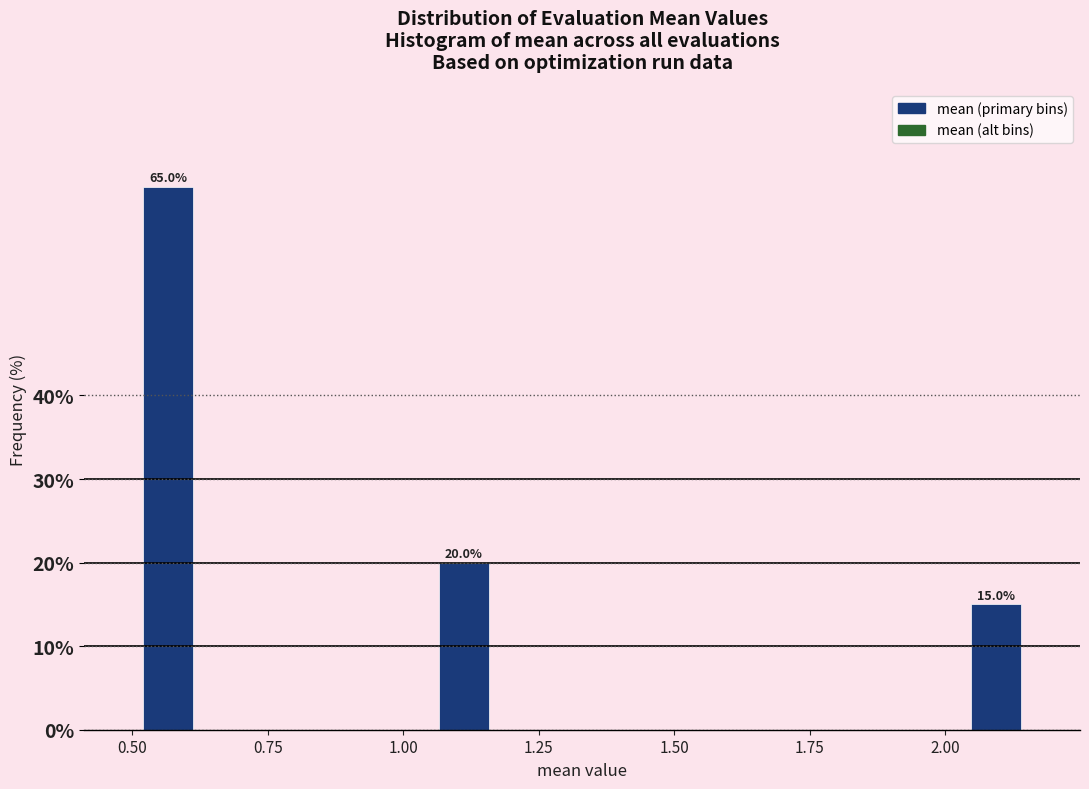

Around what value on the x-axis is the tallest bar? Give the approximate position of its centre, as read against the axis.

0.55